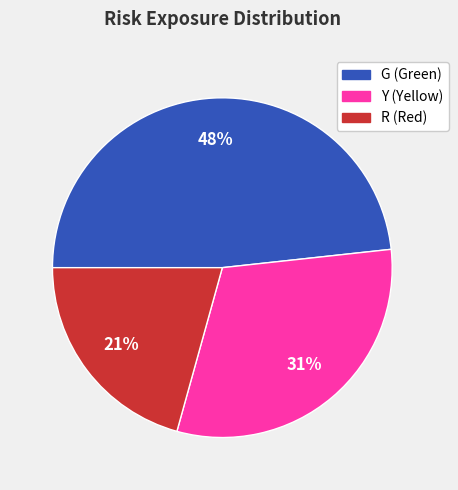

Is it true that Y is 31% of the pie?

True